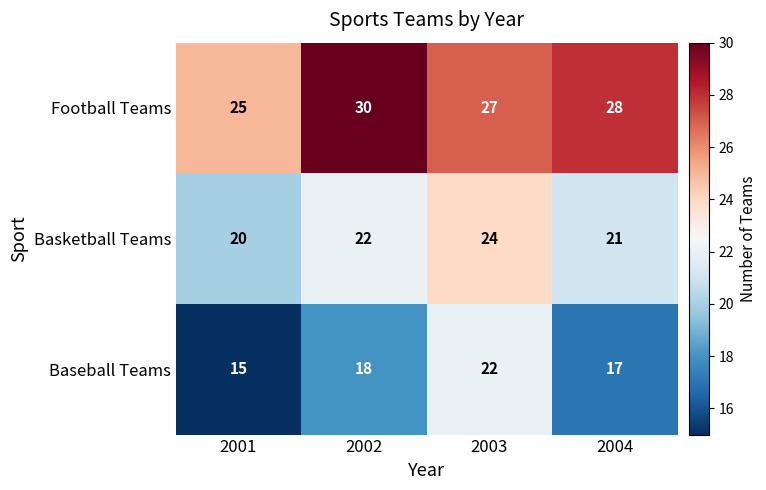

Is it true that Baseball Teams equals 22 at 2003?

True